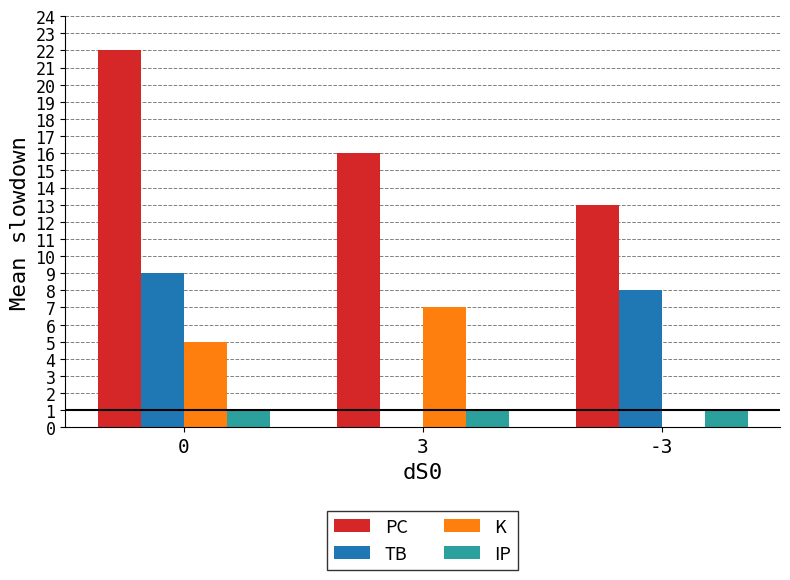

The K series shows 0 at -3. True or false?

True